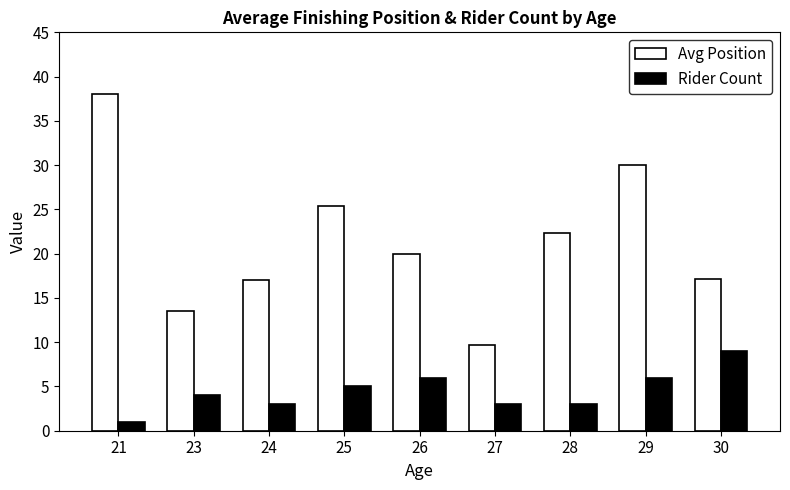

Where is Rider Count nearest to the value 5?

25